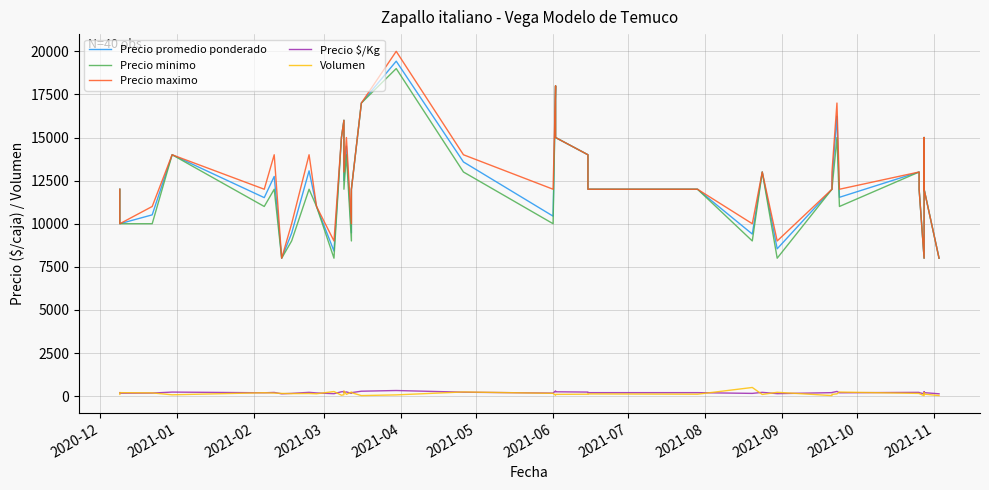

Where does the Precio $/Kg series first go above 200?

2021-03